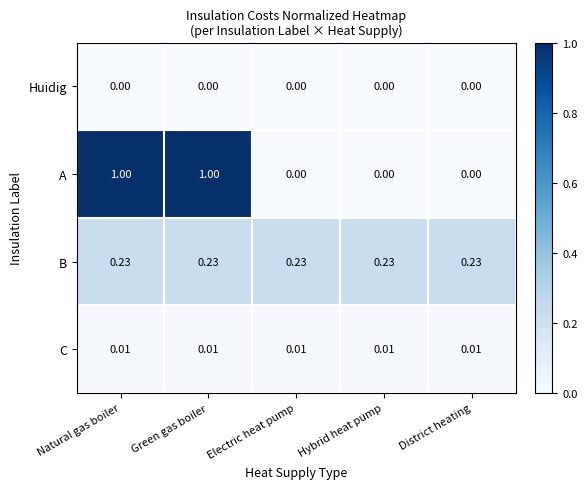

Which series has the widest spread of values?

A